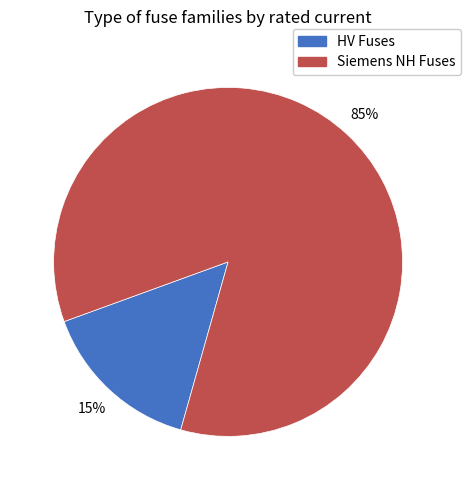

Does any single category account for the majority?

Yes